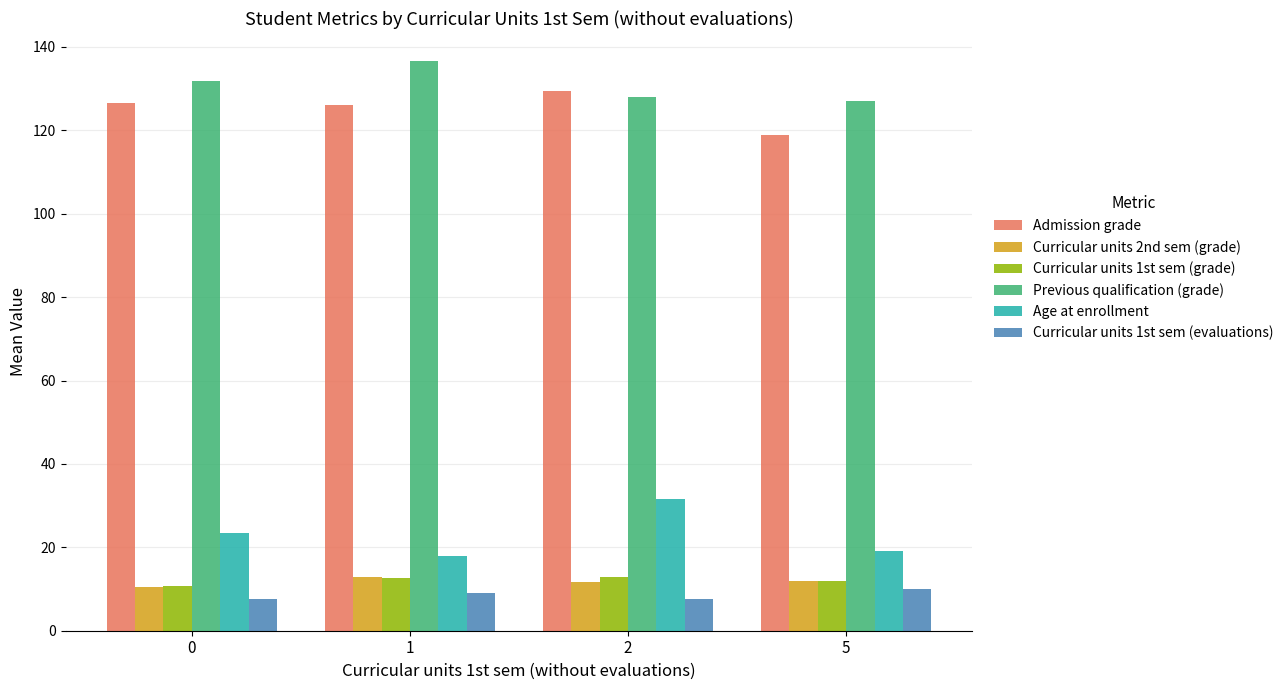

How many distinct data groups are displayed?

6